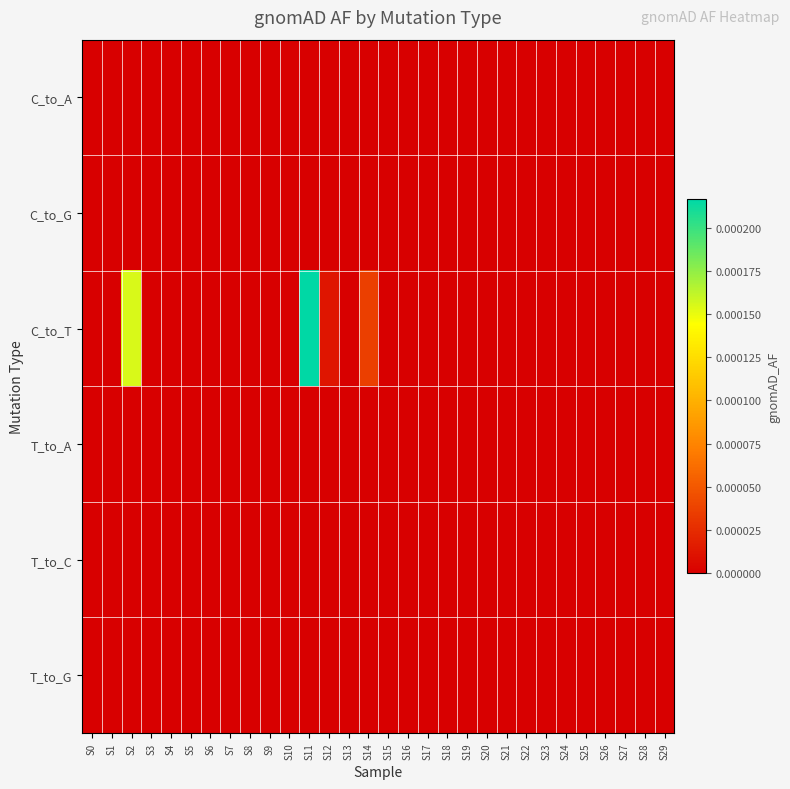

How many data points does each series have?

30